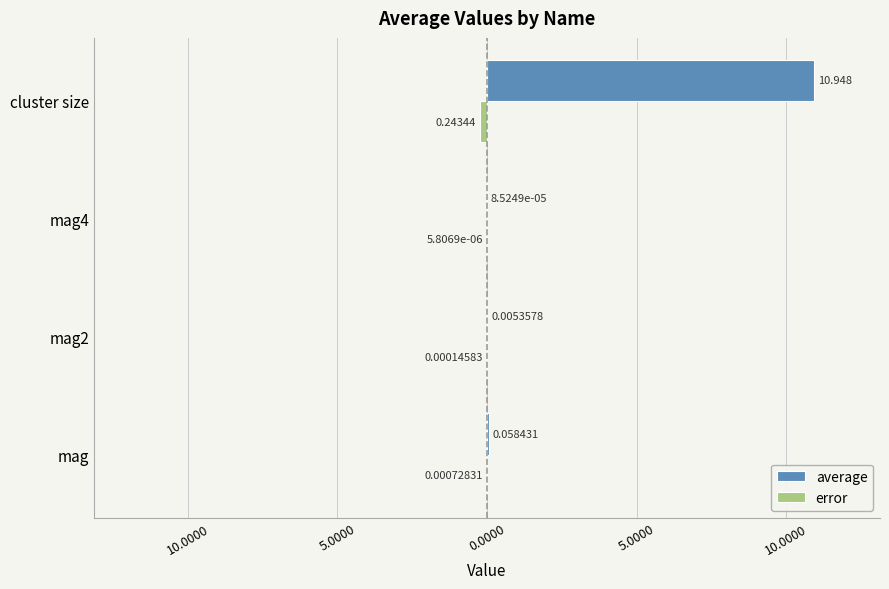

Reading right to left, what are all the values shown in this chart?

average: 10.9	0.0	0.0	0.1
error: -0.2	-0.0	-0.0	-0.0